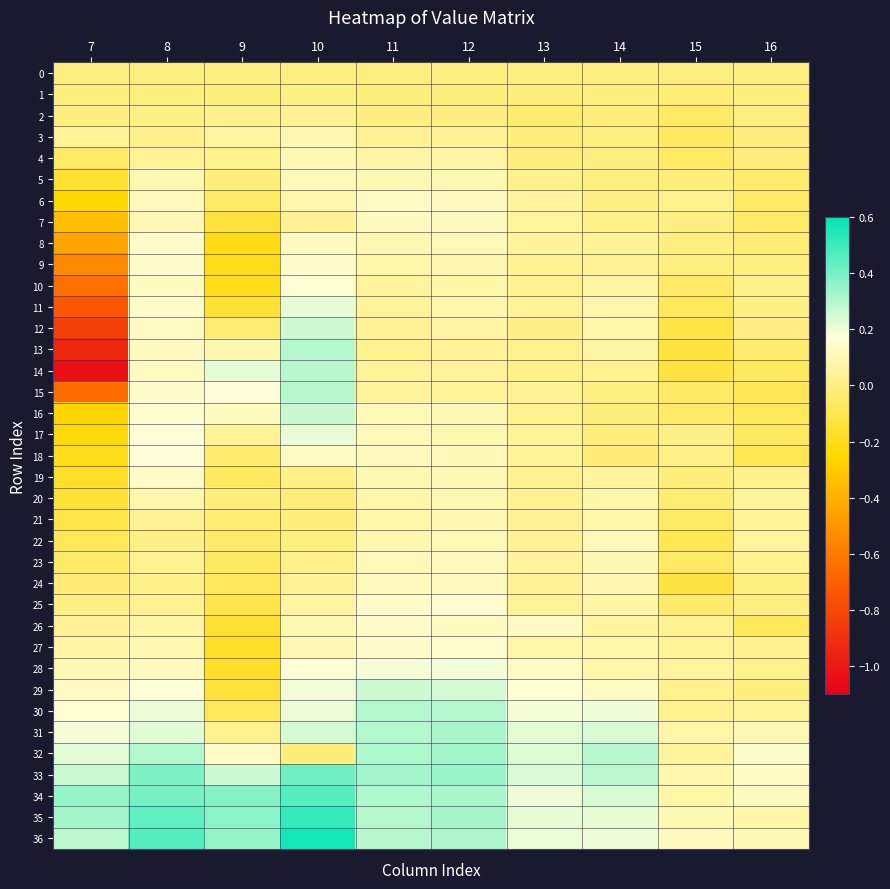

Reading right to left, transcribe all the data shown in this chart.

0: 16=0.0	15=0.0	14=0.0	13=0.0	12=0.0	11=0.0	10=0.0	9=0.0	8=0.0	7=0.0
1: 16=-0.0	15=-0.0	14=-0.0	13=-0.0	12=-0.0	11=-0.0	10=0.0	9=-0.0	8=-0.0	7=-0.0
2: 16=0.0	15=-0.0	14=-0.0	13=-0.0	12=0.0	11=0.0	10=0.0	9=0.0	8=0.0	7=-0.0
3: 16=-0.0	15=-0.1	14=-0.0	13=-0.0	12=0.0	11=0.0	10=0.1	9=0.1	8=0.0	7=0.0
4: 16=-0.0	15=-0.1	14=0.0	13=-0.0	12=0.1	11=0.1	10=0.1	9=0.0	8=0.0	7=-0.1
5: 16=-0.0	15=-0.0	14=-0.0	13=0.0	12=0.1	11=0.1	10=0.1	9=-0.0	8=0.1	7=-0.2
6: 16=-0.0	15=0.0	14=0.0	13=0.1	12=0.1	11=0.1	10=0.1	9=-0.0	8=0.1	7=-0.2
7: 16=-0.0	15=0.0	14=0.0	13=0.1	12=0.1	11=0.1	10=0.0	9=-0.1	8=0.1	7=-0.3
8: 16=-0.0	15=0.0	14=0.0	13=0.1	12=0.1	11=0.1	10=0.1	9=-0.2	8=0.1	7=-0.4
9: 16=-0.0	15=-0.0	14=0.0	13=0.0	12=0.1	11=0.1	10=0.1	9=-0.2	8=0.1	7=-0.5
10: 16=0.0	15=-0.0	14=0.1	13=0.0	12=0.1	11=0.1	10=0.2	9=-0.2	8=0.1	7=-0.6
11: 16=0.0	15=-0.1	14=0.1	13=0.0	12=0.1	11=0.1	10=0.2	9=-0.1	8=0.1	7=-0.7
12: 16=0.0	15=-0.1	14=0.1	13=0.0	12=0.1	11=0.0	10=0.3	9=-0.0	8=0.1	7=-0.8
13: 16=-0.0	15=-0.1	14=0.1	13=0.0	12=0.0	11=0.0	10=0.3	9=0.1	8=0.1	7=-0.9
14: 16=-0.1	15=-0.1	14=0.0	13=0.0	12=0.1	11=0.1	10=0.3	9=0.2	8=0.1	7=-1.0
15: 16=-0.1	15=-0.0	14=0.0	13=0.0	12=0.0	11=0.0	10=0.3	9=0.2	8=0.2	7=-0.6
16: 16=-0.1	15=-0.0	14=-0.0	13=0.0	12=0.1	11=0.1	10=0.3	9=0.1	8=0.2	7=-0.3
17: 16=-0.1	15=0.0	14=-0.0	13=0.0	12=0.1	11=0.1	10=0.2	9=0.0	8=0.2	7=-0.2
18: 16=-0.1	15=0.0	14=-0.0	13=0.0	12=0.1	11=0.1	10=0.1	9=-0.0	8=0.2	7=-0.2
19: 16=0.0	15=-0.0	14=0.1	13=0.0	12=0.1	11=0.1	10=0.0	9=-0.1	8=0.1	7=-0.2
20: 16=0.0	15=-0.0	14=0.1	13=0.0	12=0.1	11=0.1	10=-0.0	9=-0.0	8=0.1	7=-0.1
21: 16=0.0	15=-0.1	14=0.1	13=0.0	12=0.1	11=0.1	10=-0.0	9=-0.0	8=0.0	7=-0.1
22: 16=0.1	15=-0.1	14=0.1	13=0.0	12=0.1	11=0.1	10=-0.0	9=-0.0	8=0.0	7=-0.1
23: 16=0.0	15=-0.1	14=0.1	13=0.1	12=0.1	11=0.1	10=0.0	9=-0.1	8=0.0	7=-0.0
24: 16=-0.0	15=-0.1	14=0.1	13=0.0	12=0.1	11=0.1	10=0.0	9=-0.1	8=0.0	7=-0.0
25: 16=0.0	15=-0.0	14=0.1	13=0.1	12=0.2	11=0.1	10=0.1	9=-0.1	8=0.0	7=0.0
26: 16=-0.1	15=0.0	14=0.1	13=0.1	12=0.1	11=0.1	10=0.1	9=-0.1	8=0.1	7=0.0
27: 16=0.0	15=0.0	14=0.1	13=0.1	12=0.2	11=0.1	10=0.1	9=-0.2	8=0.1	7=0.1
28: 16=0.0	15=0.1	14=0.1	13=0.1	12=0.2	11=0.2	10=0.2	9=-0.2	8=0.1	7=0.1
29: 16=-0.0	15=0.0	14=0.1	13=0.2	12=0.2	11=0.3	10=0.2	9=-0.1	8=0.2	7=0.1
30: 16=0.0	15=0.0	14=0.2	13=0.2	12=0.3	11=0.3	10=0.2	9=-0.1	8=0.2	7=0.2
31: 16=0.1	15=0.1	14=0.2	13=0.2	12=0.3	11=0.3	10=0.2	9=0.0	8=0.2	7=0.2
32: 16=0.2	15=0.1	14=0.3	13=0.2	12=0.3	11=0.3	10=-0.0	9=0.1	8=0.3	7=0.2
33: 16=0.1	15=0.1	14=0.3	13=0.2	12=0.3	11=0.3	10=0.4	9=0.3	8=0.4	7=0.3
34: 16=0.1	15=0.1	14=0.2	13=0.2	12=0.3	11=0.3	10=0.5	9=0.4	8=0.4	7=0.4
35: 16=0.1	15=0.1	14=0.2	13=0.2	12=0.3	11=0.3	10=0.5	9=0.4	8=0.4	7=0.3
36: 16=0.1	15=0.1	14=0.2	13=0.2	12=0.3	11=0.3	10=0.6	9=0.4	8=0.5	7=0.3